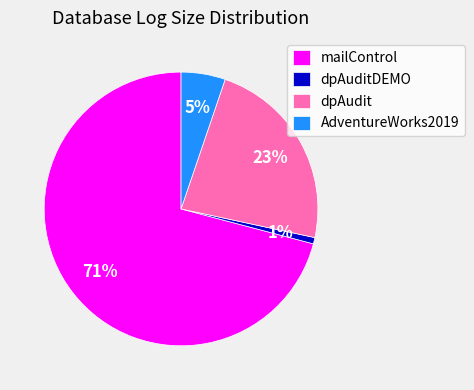

Combined, do dpAudit and AdventureWorks2019 account for over 50%?

No